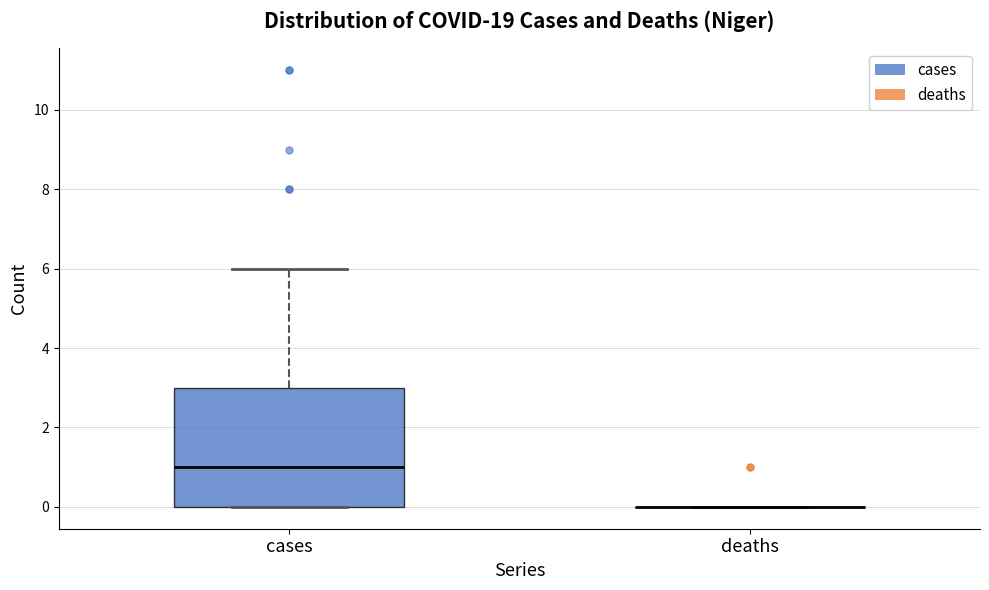

Reading left to right, read every box against the y-axis: the position of its median line, the range the box covers, and the ends of its whiskers. The values are not printed on the chart, so give them approximately, as read against the axis.

cases: median 1, box 0 to 3, whiskers 0 to 6
deaths: box collapsed to a line at 0, whiskers 0 to 0